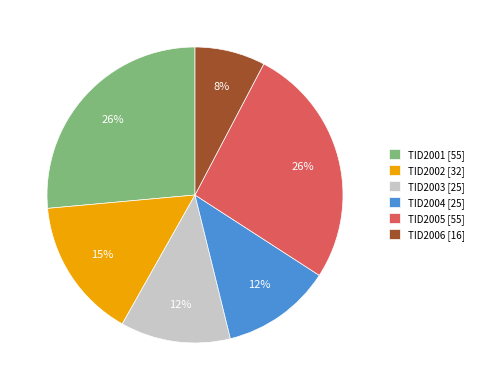

Is the sum of TID2001 [55] and TID2002 [32] greater than half?

No